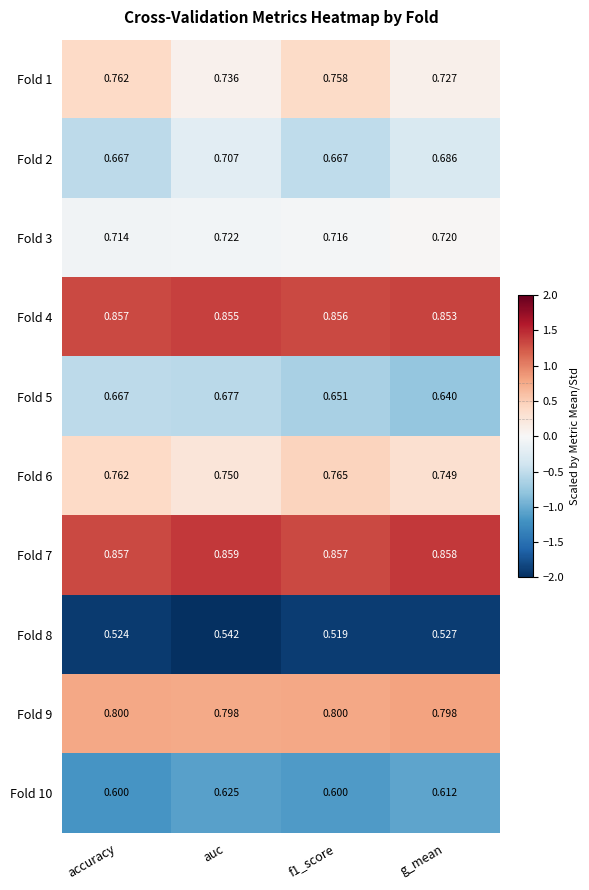

Which category has the highest value across all series?

auc